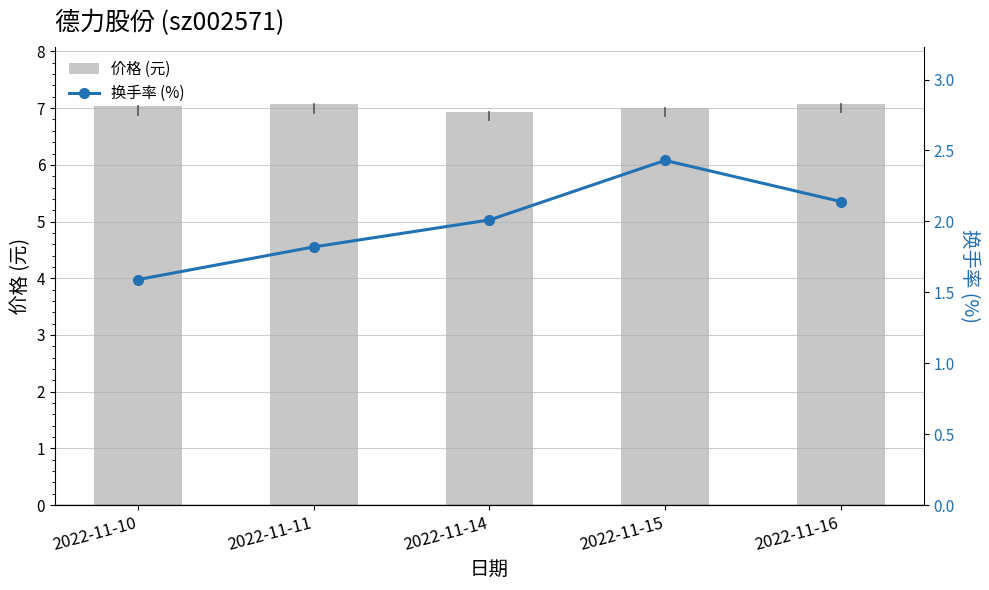

What are all the series names shown in the legend?

价格 (元), 换手率 (%)